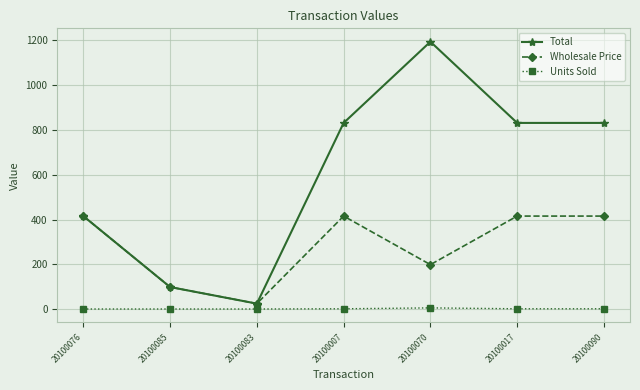

What is the average value of the Wholesale Price series?

283.7